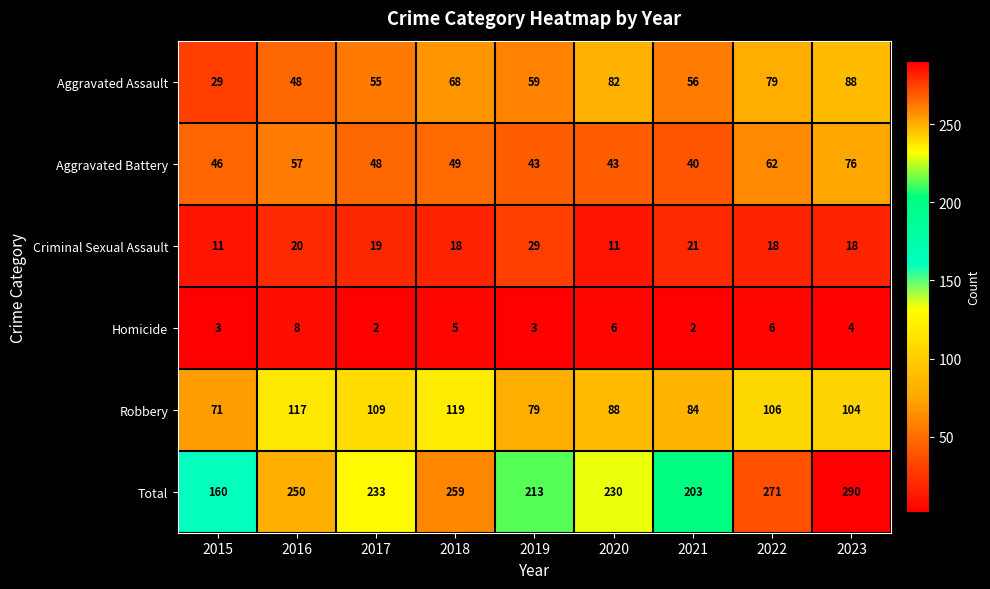

Which label corresponds to the largest value in the chart?

2023